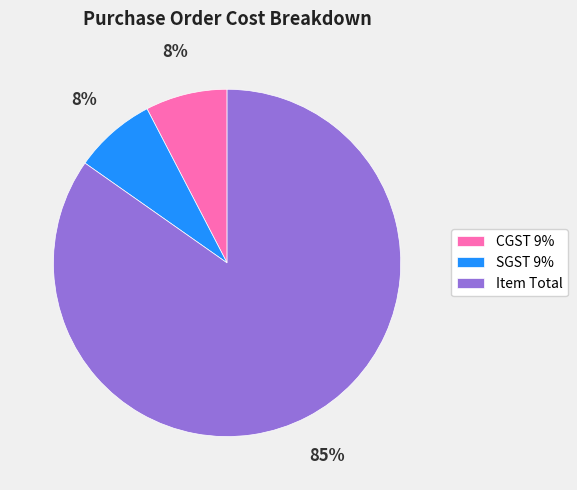

Between CGST 9% and Item Total, which is larger?

Item Total